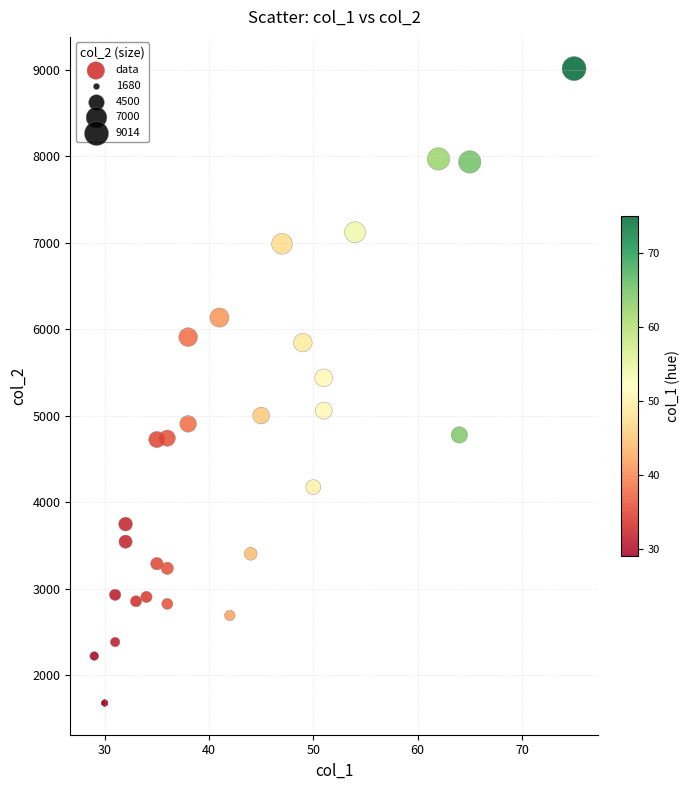

What Y value in the scatter plot is closest to 5347?

5439